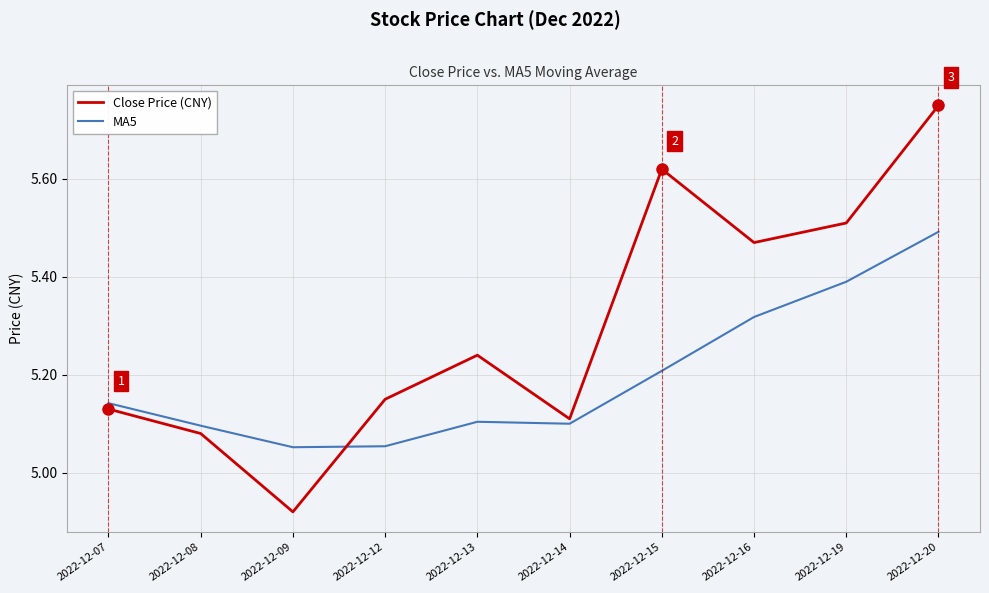

Is it true that Close Price (CNY) equals 2.5 at 2022-12-09?

False